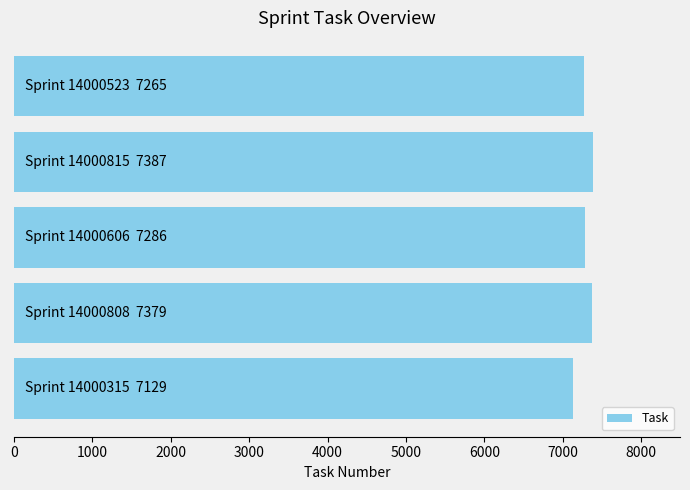

What is the difference between the maximum and minimum values?

258